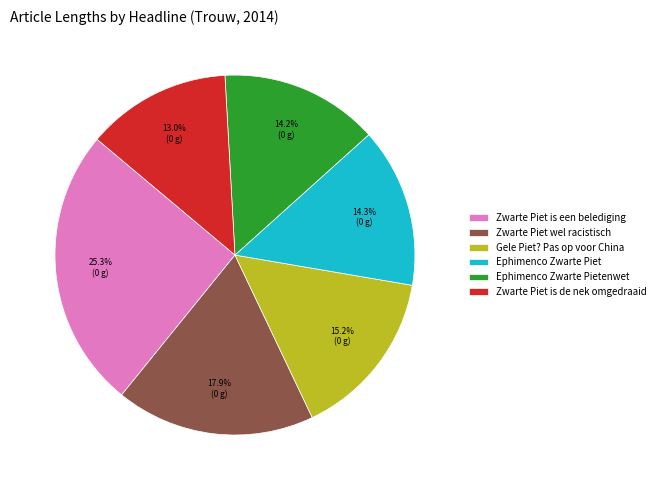

What percentage is the Zwarte Piet is de nek omgedraaid slice, to the nearest percent?

13%